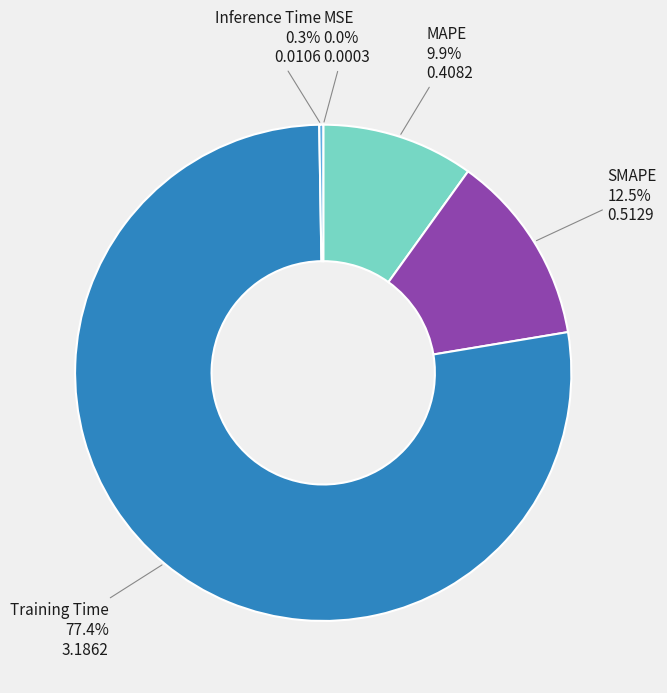

Is there a majority slice in this chart?

Yes